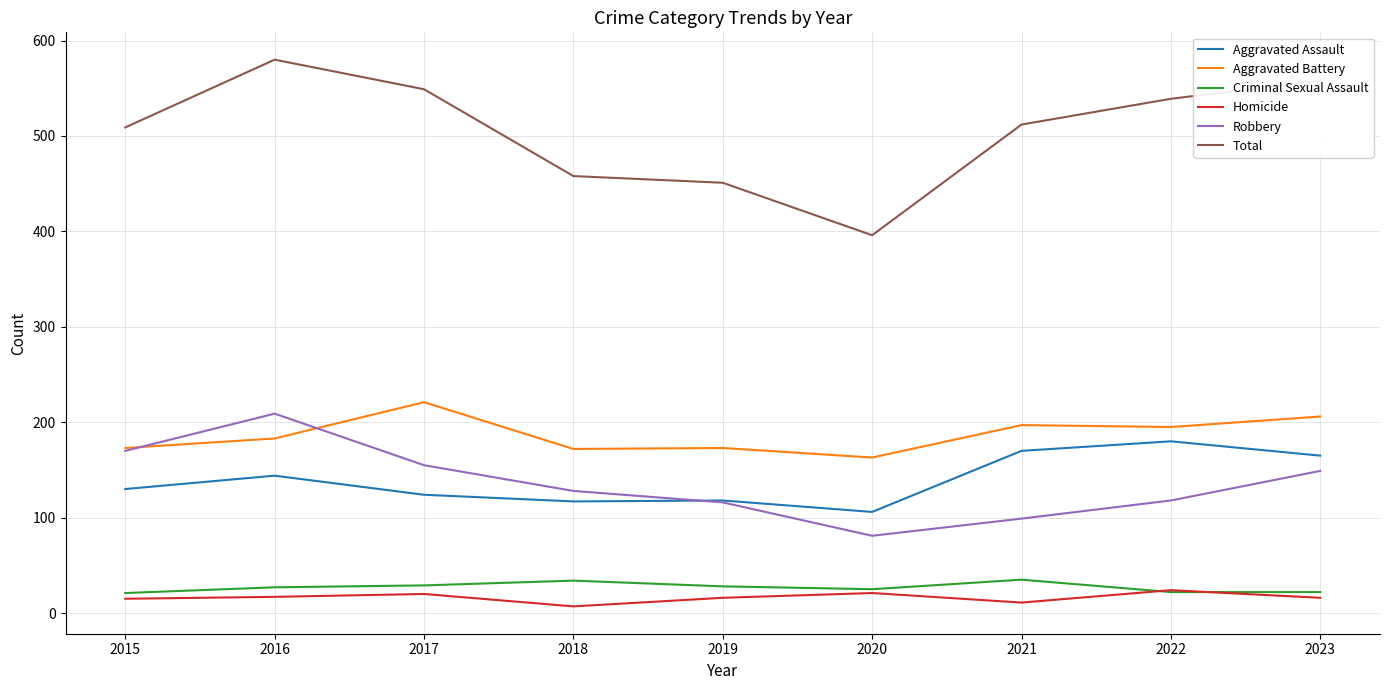

What is the total value across all series at 2016?

1160